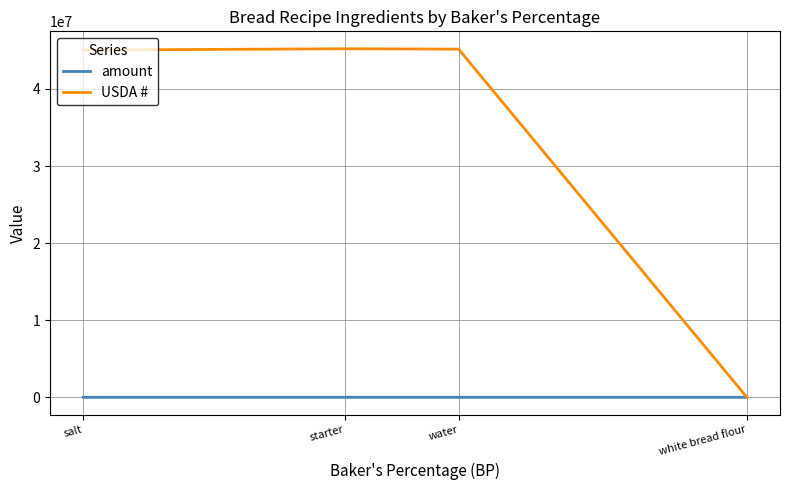

Is it true that USDA # equals 45215321.0 at starter?

True